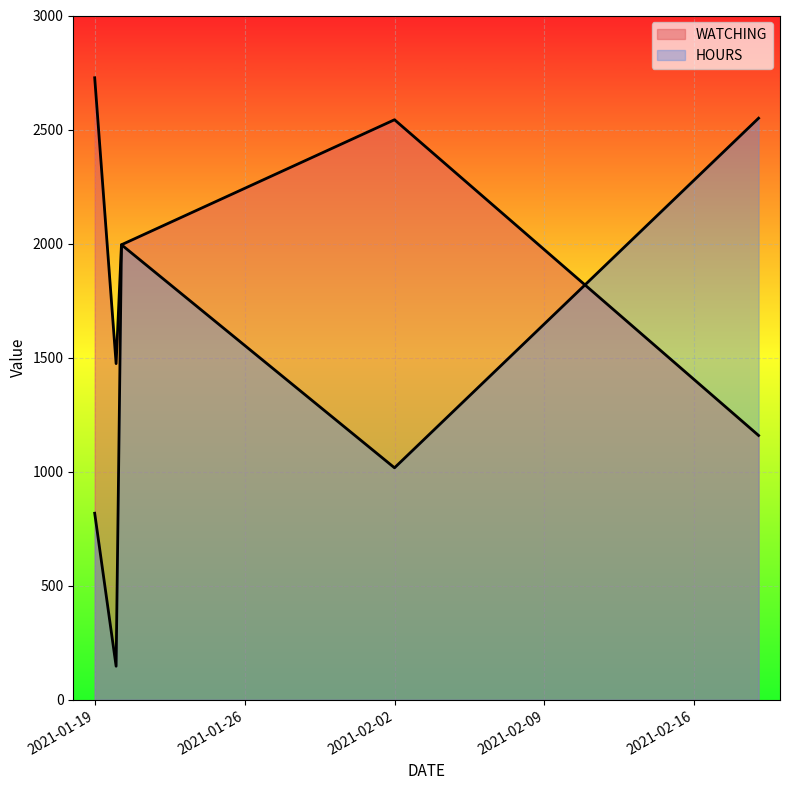

What is the sum of the HOURS values at 2021-01-19 and 2021-01-20?

965.5